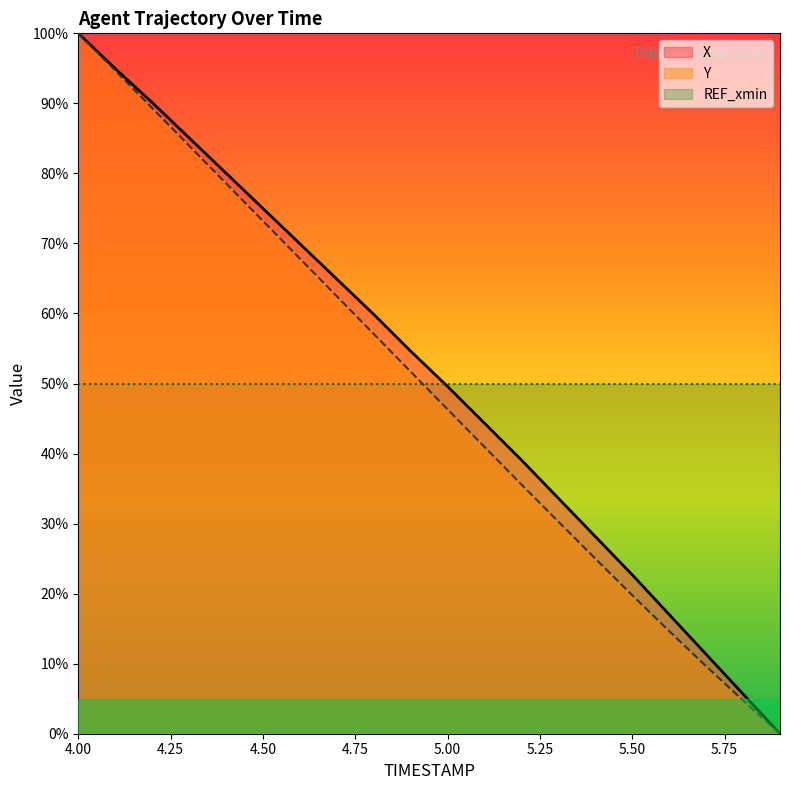

What is the highest value of the Y series?

100.0